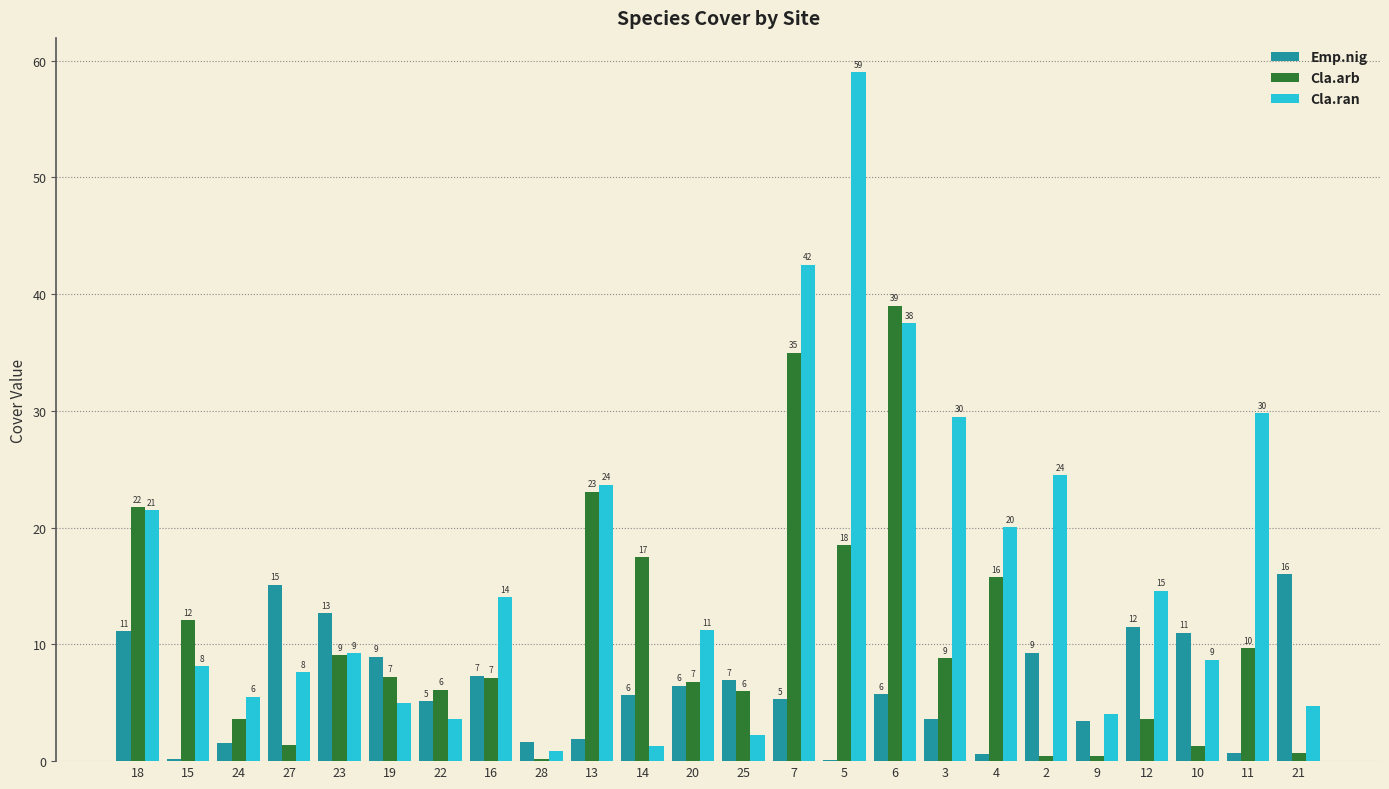

What are all the series names shown in the legend?

Emp.nig, Cla.arb, Cla.ran